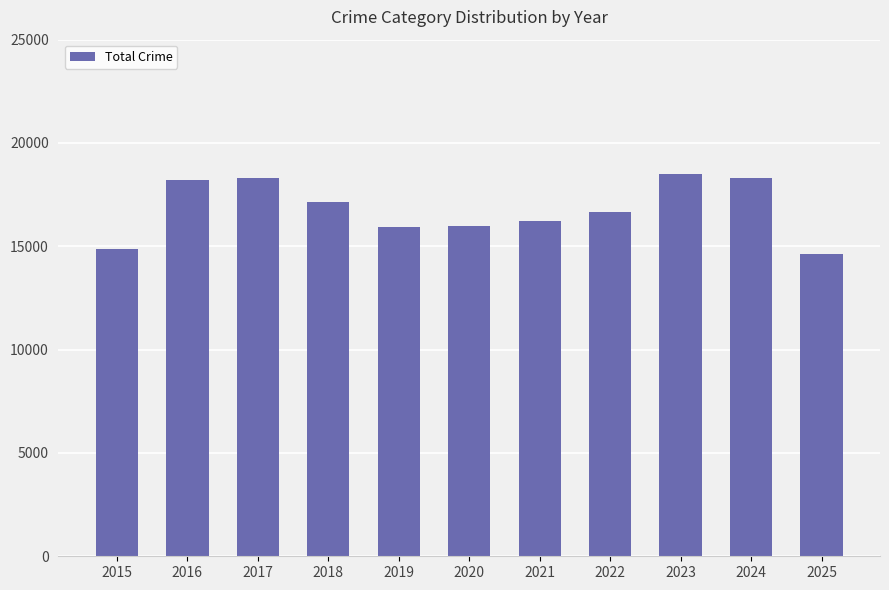

The value at 2018 is 17152. True or false?

True